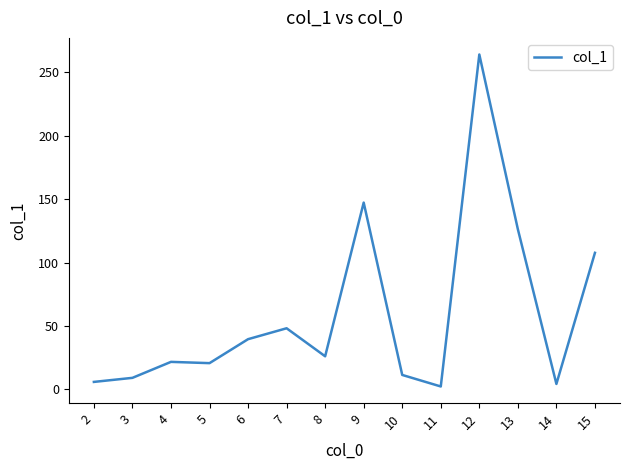

Approximately how many times larger is the value at 9 compared to 6?

3.7